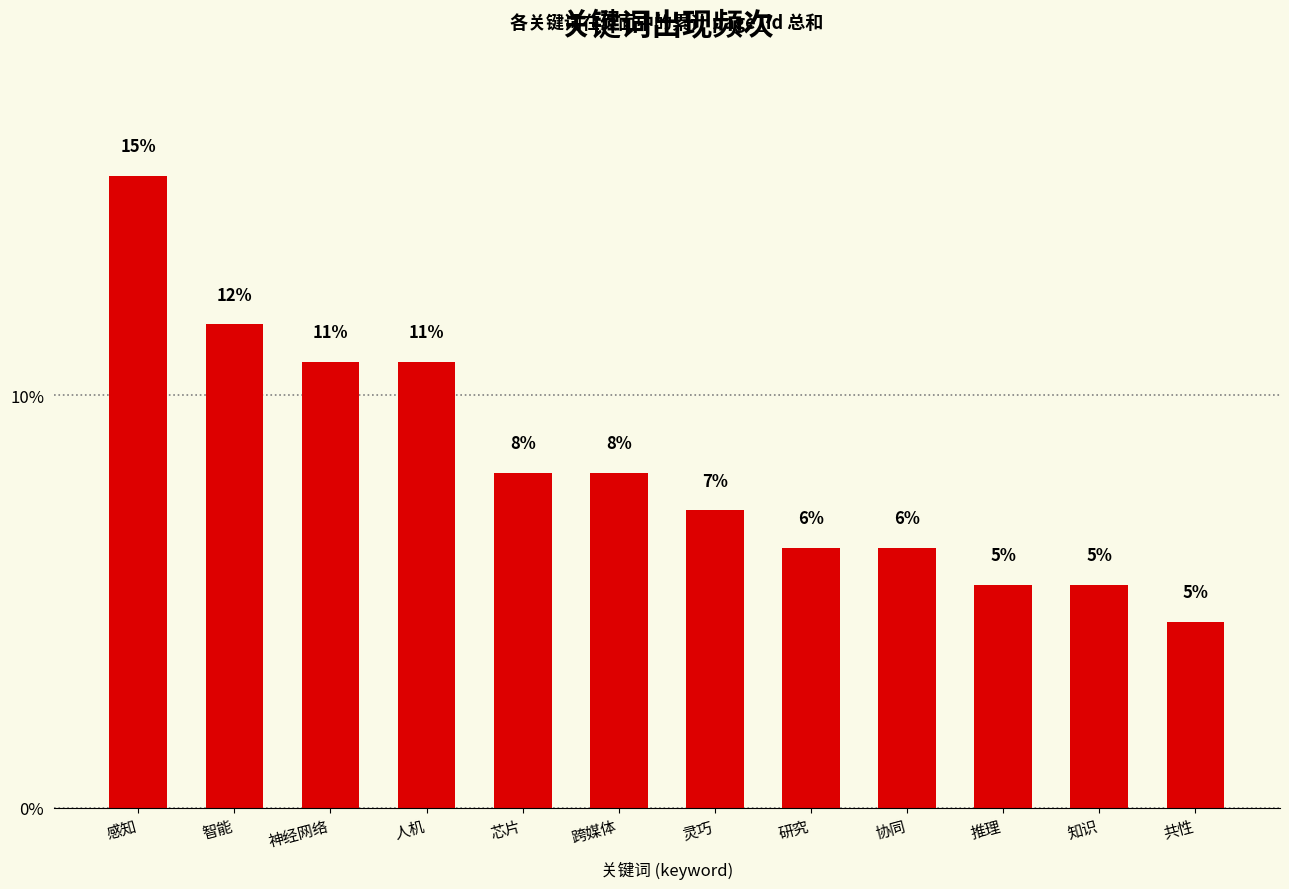

List the labels in order of value, smallest first.

共性, 推理, 知识, 研究, 协同, 灵巧, 芯片, 跨媒体, 神经网络, 人机, 智能, 感知